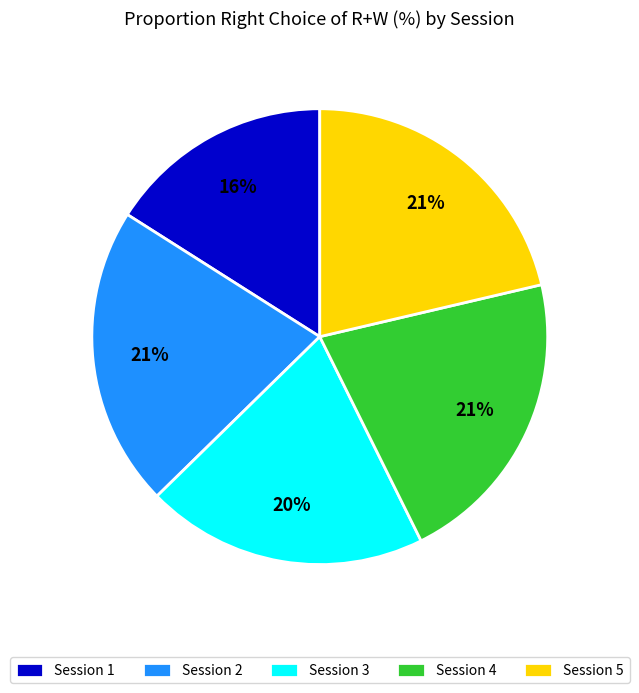

How many segments does this pie chart have?

5